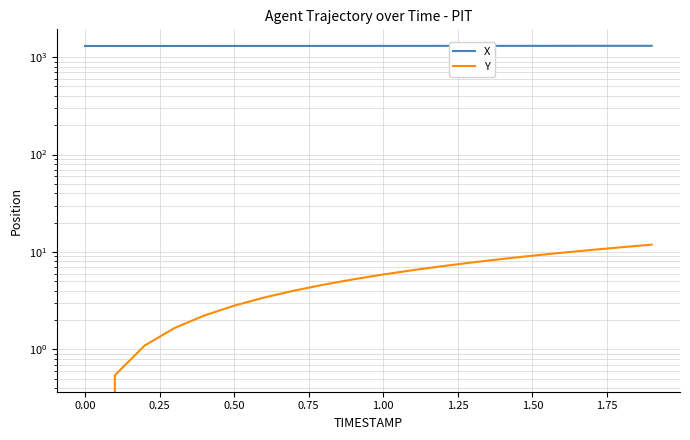

What is the average value of the Y series?

5.7